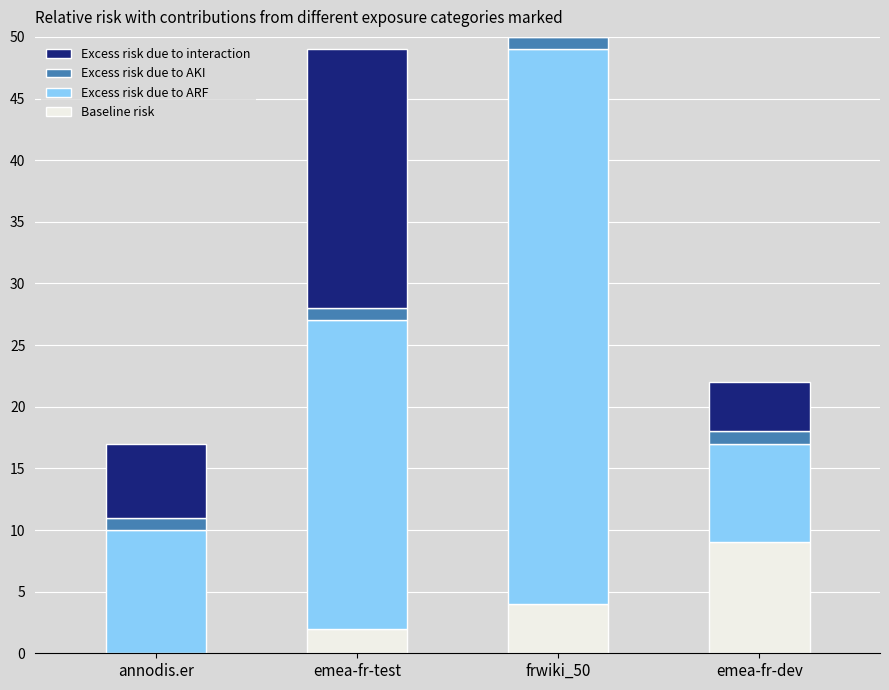

Is the value of Baseline risk at emea-fr-dev greater than the value of Excess risk due to ARF at frwiki_50?

No